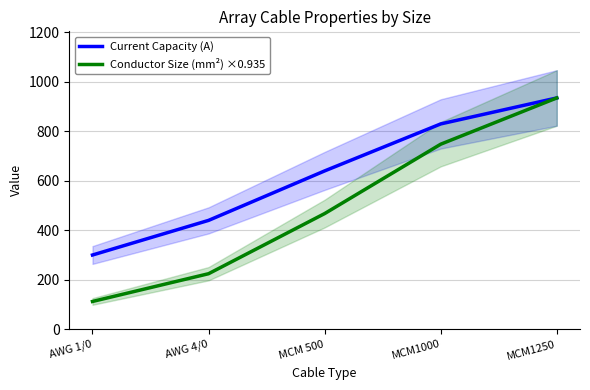

What are all the series names shown in the legend?

Current Capacity (A), Conductor Size (mm²) ×0.935